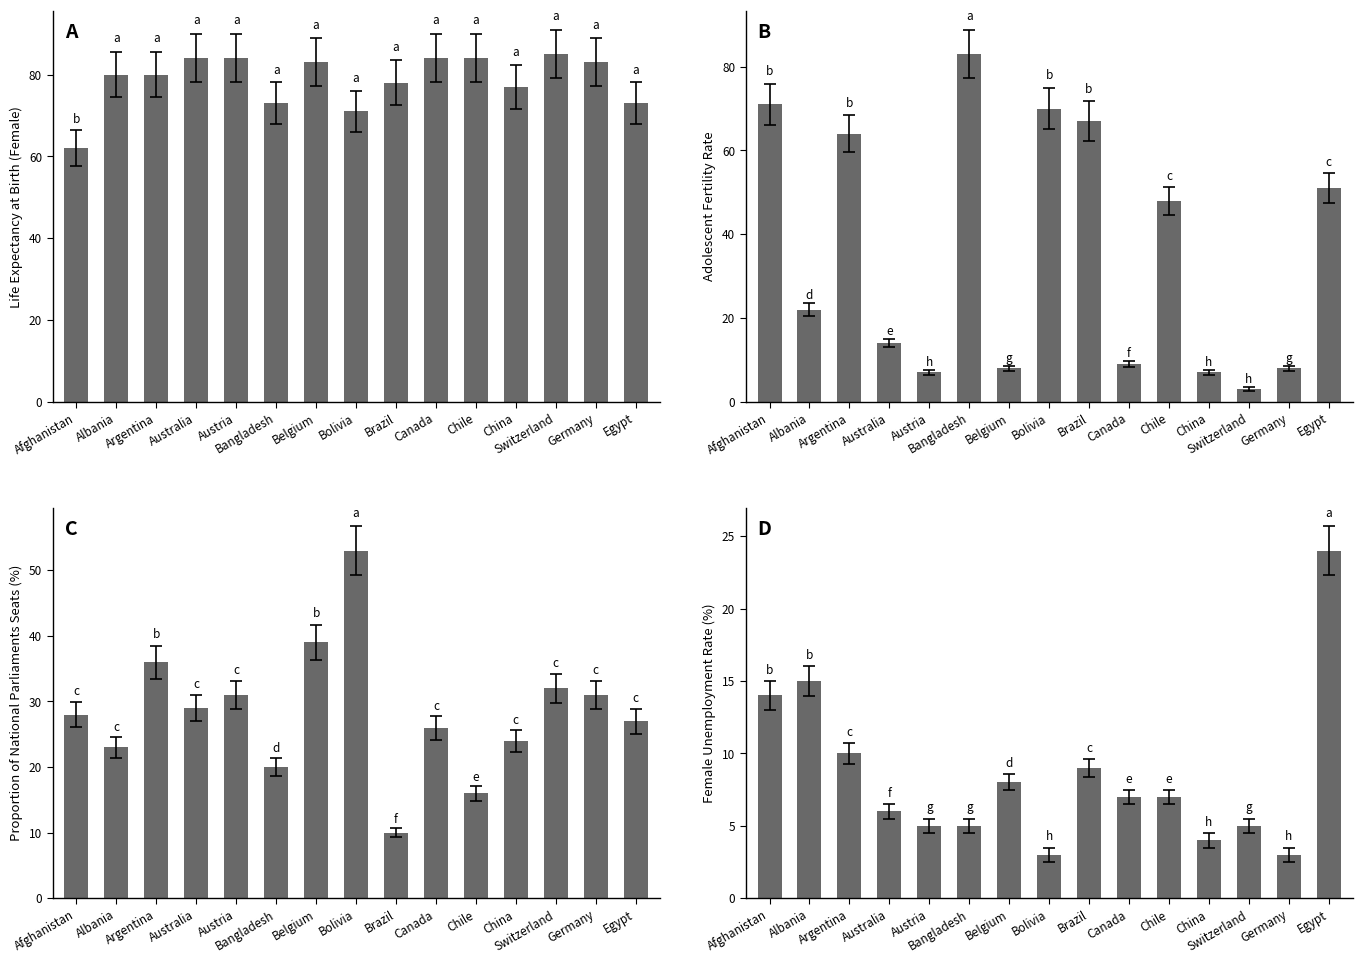

True or false: Female Unemployment Rate has a value of 3 at Bolivia.

True